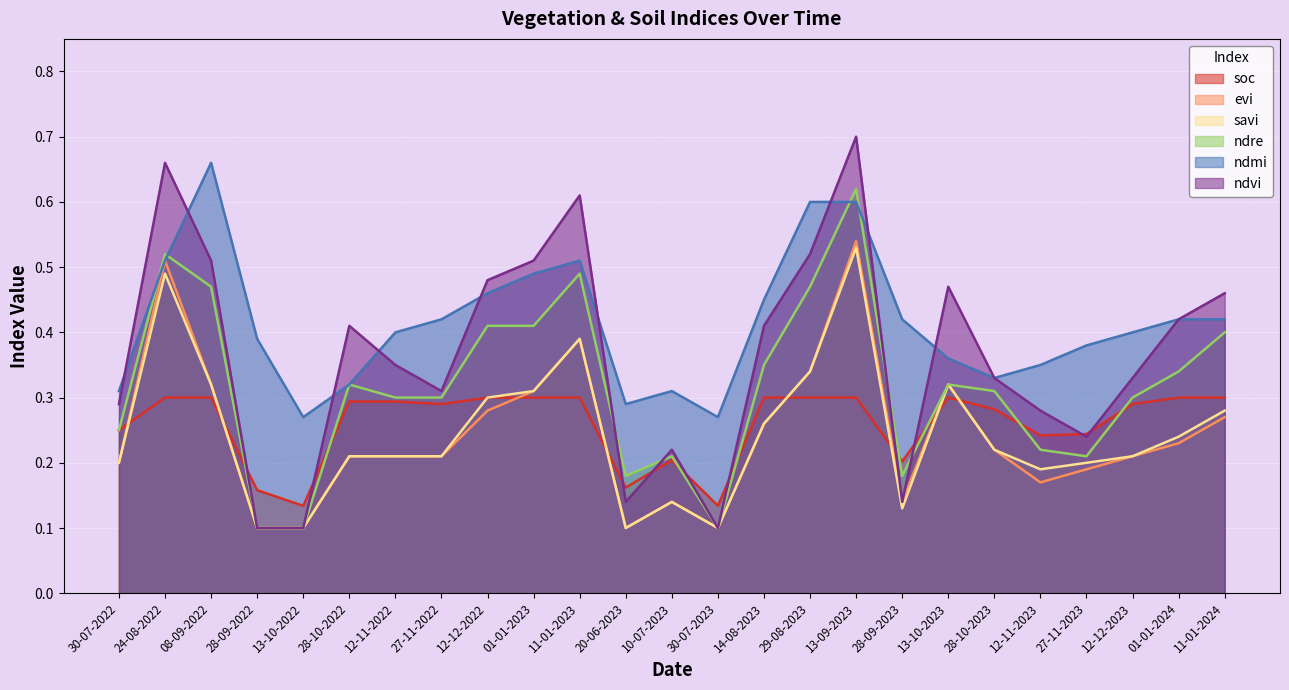

True or false: savi and ndre intersect in this chart.

False